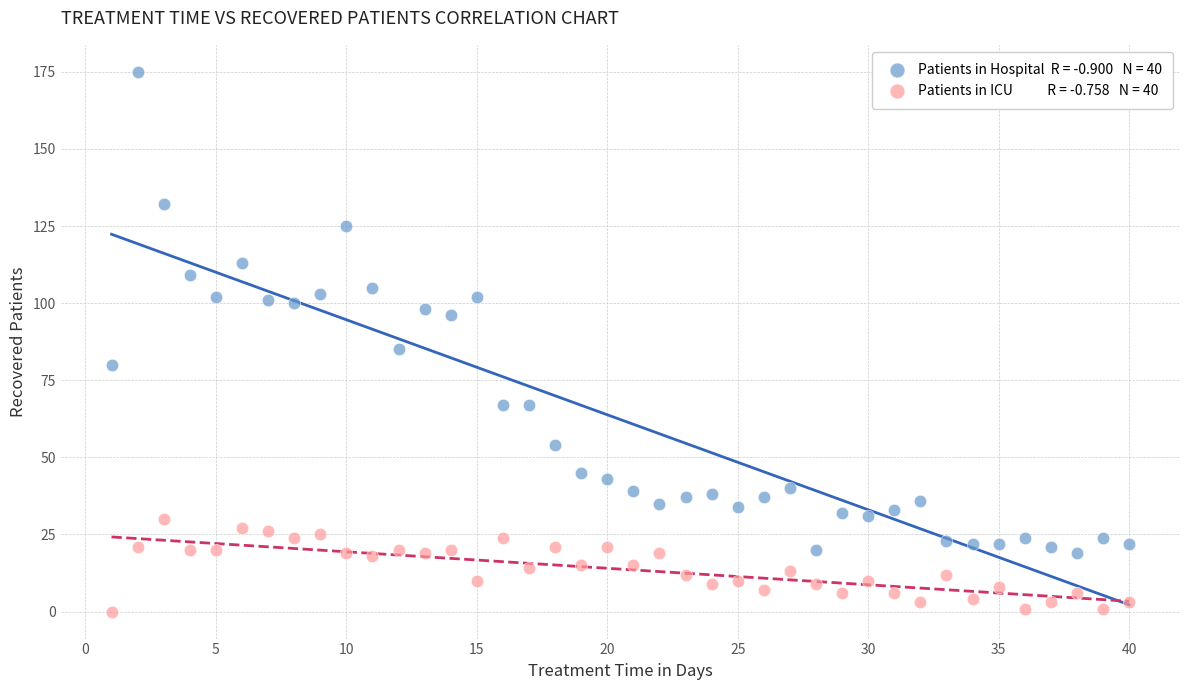

Across all data points, what is the range of X values (max minus min)?

39